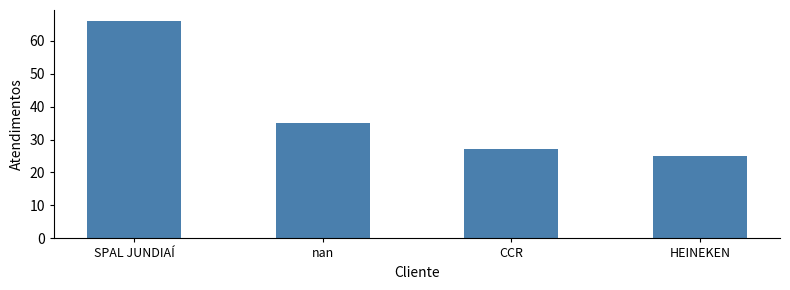

What is the value of the 4th bar from the left?

25